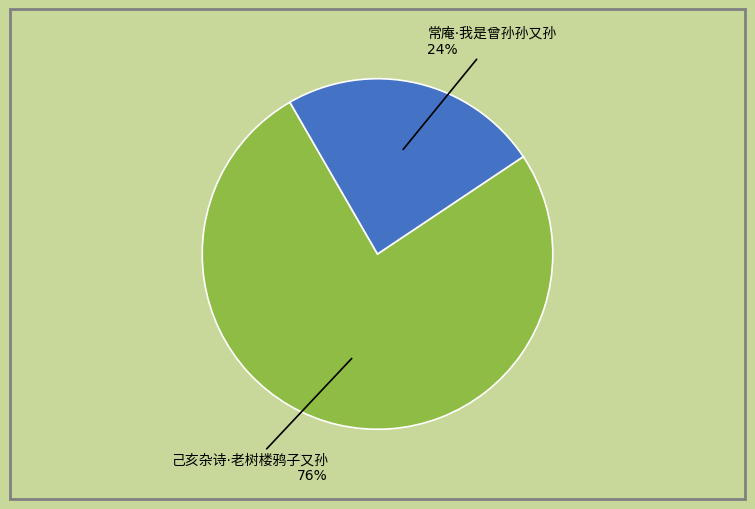

Is there a majority slice in this chart?

Yes